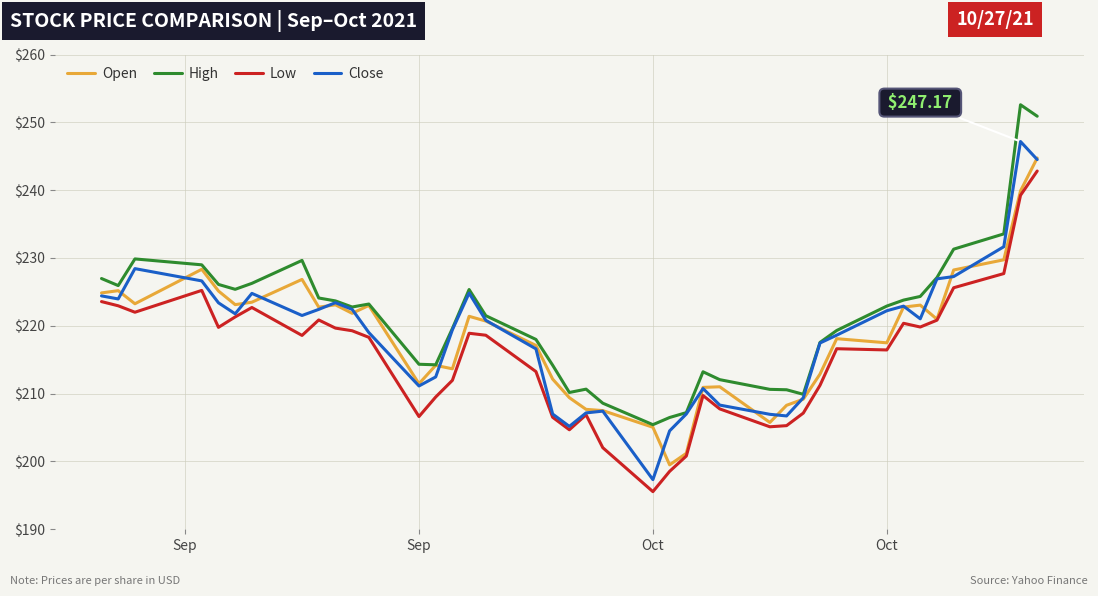

True or false: Low and High cross at least once.

False